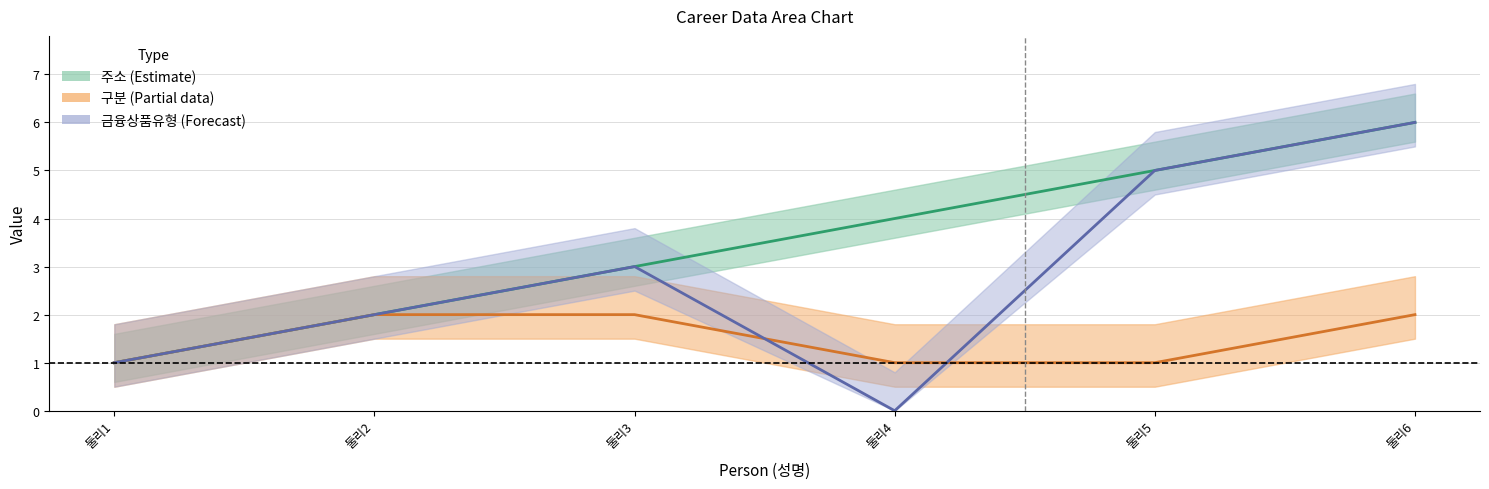

What is the sum of all 금융상품유형 values?

17